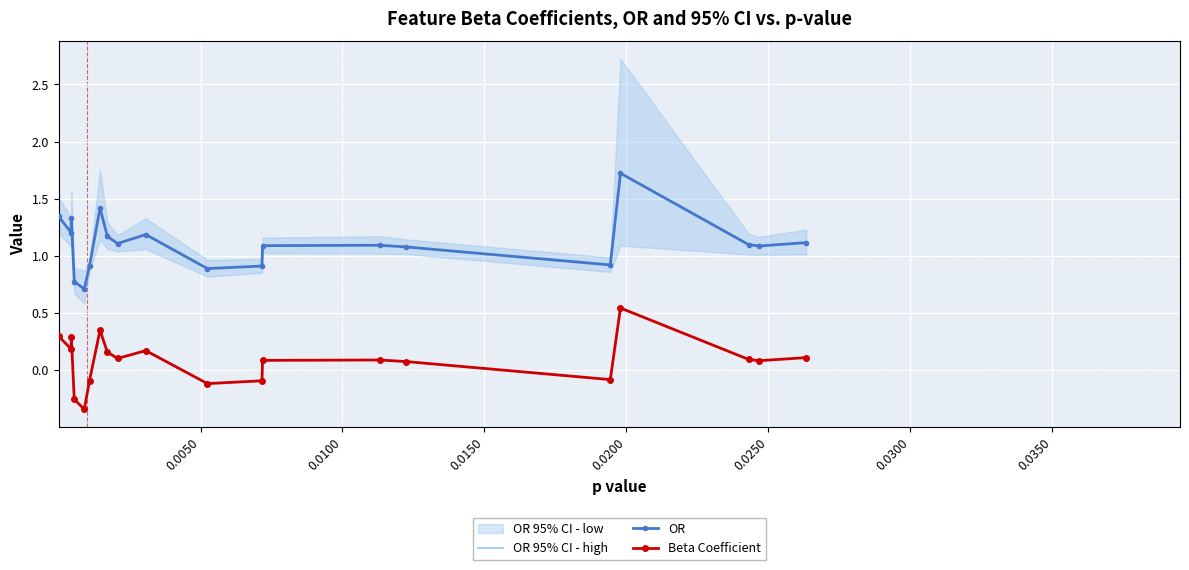

What is the minimum value for OR?

0.7